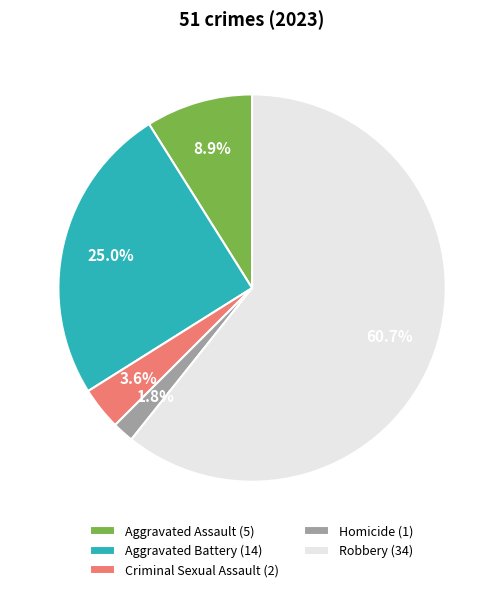

Does Robbery account for over 50% of the chart?

Yes